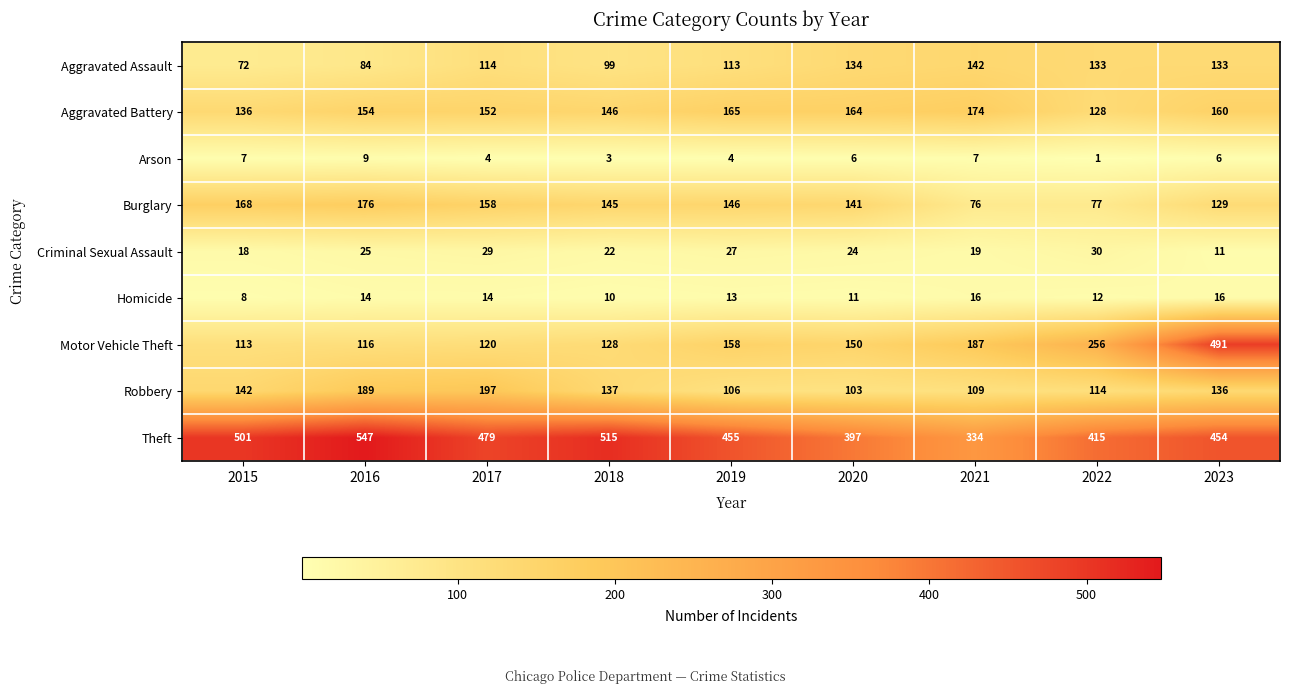

Which label corresponds to the smallest value in the chart?

2022